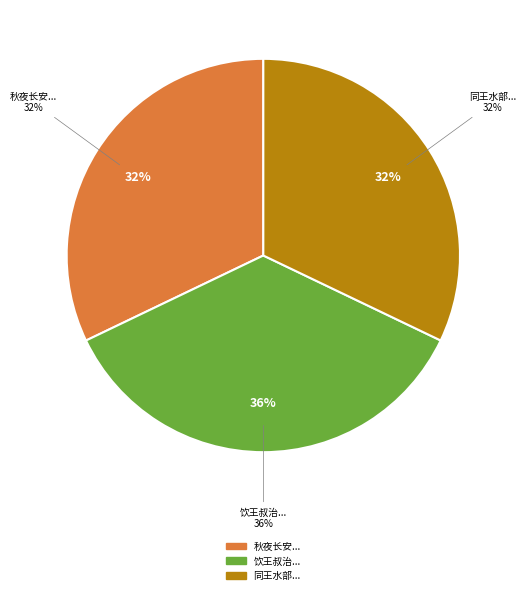

To the nearest percent, what percentage of the pie is 同王水部蔡祠部袁仪部集高比部正父邸中同赋兼送正父南还?

32%